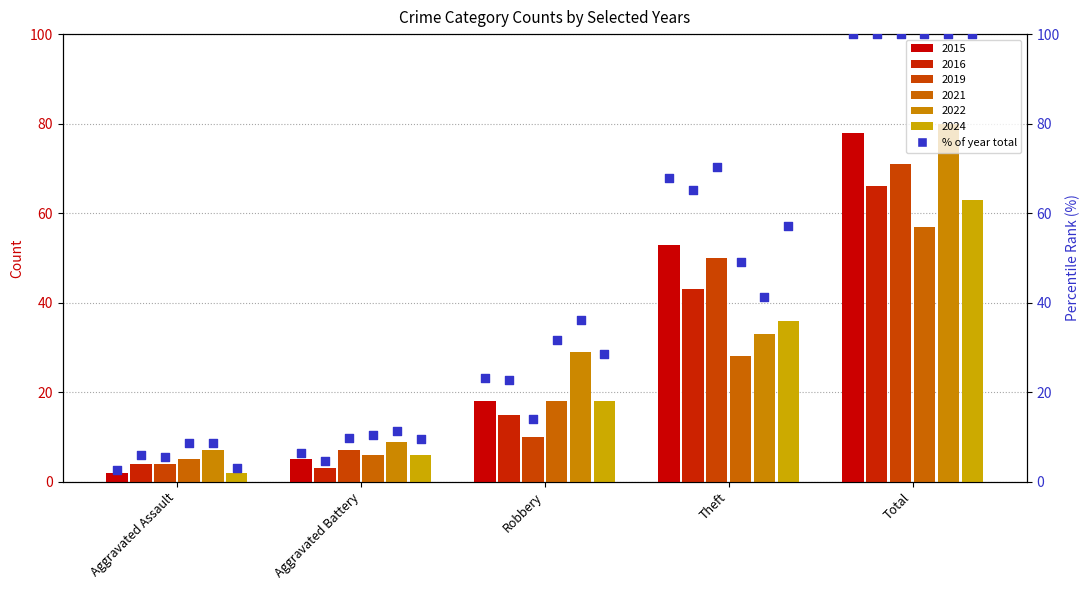

Between Robbery and Aggravated Assault, which is larger?

Robbery